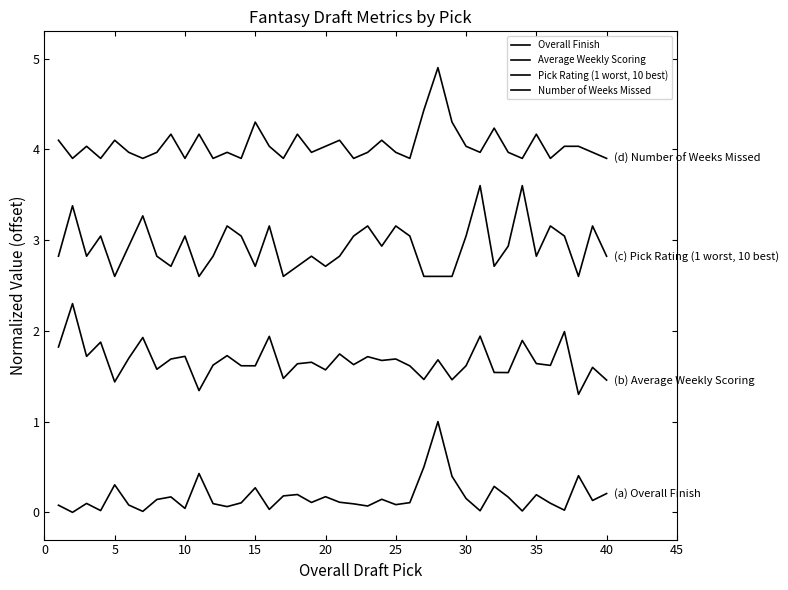

Is this an area chart (filled region under the line)?

No